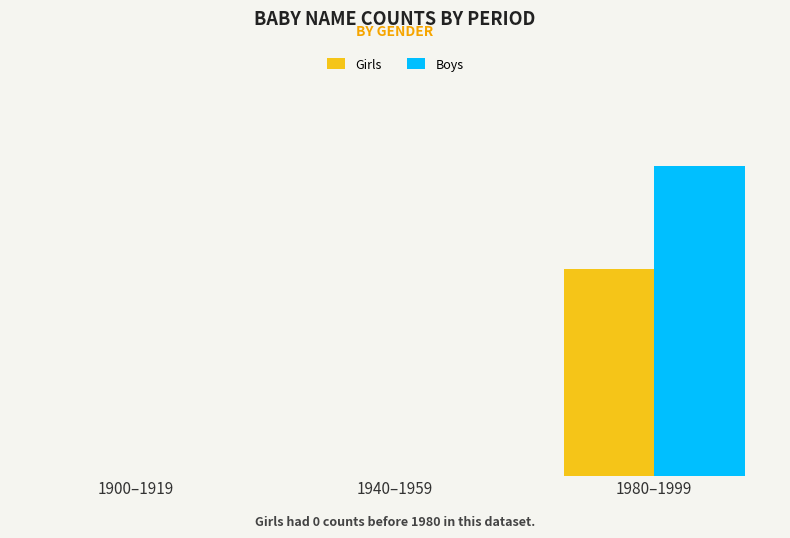

Which series changed the most between 1940–1959 and 1980–1999?

Boys